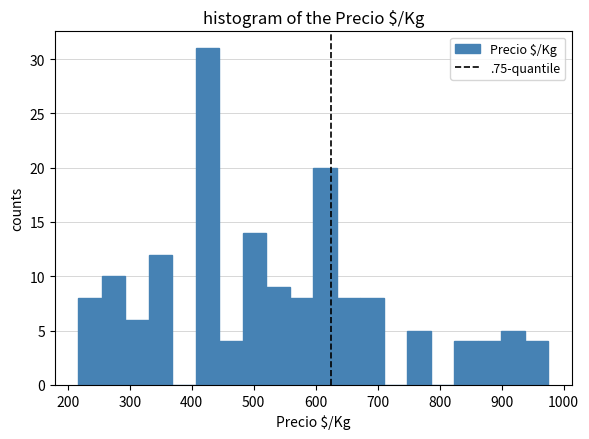

Read against the x-axis, roughly where is the centre of the tallest bar?

430